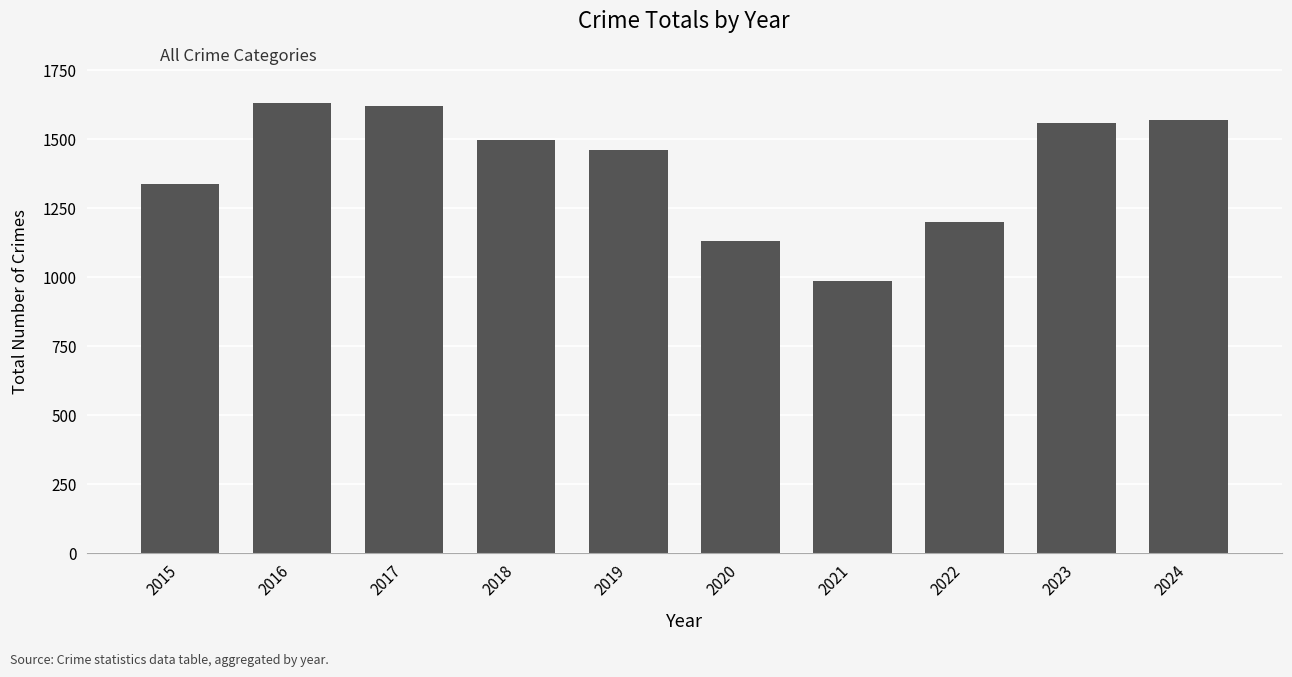

Reading left to right, extract all data points from this chart.

2015=1336	2016=1631	2017=1620	2018=1497	2019=1461	2020=1132	2021=986	2022=1199	2023=1557	2024=1568